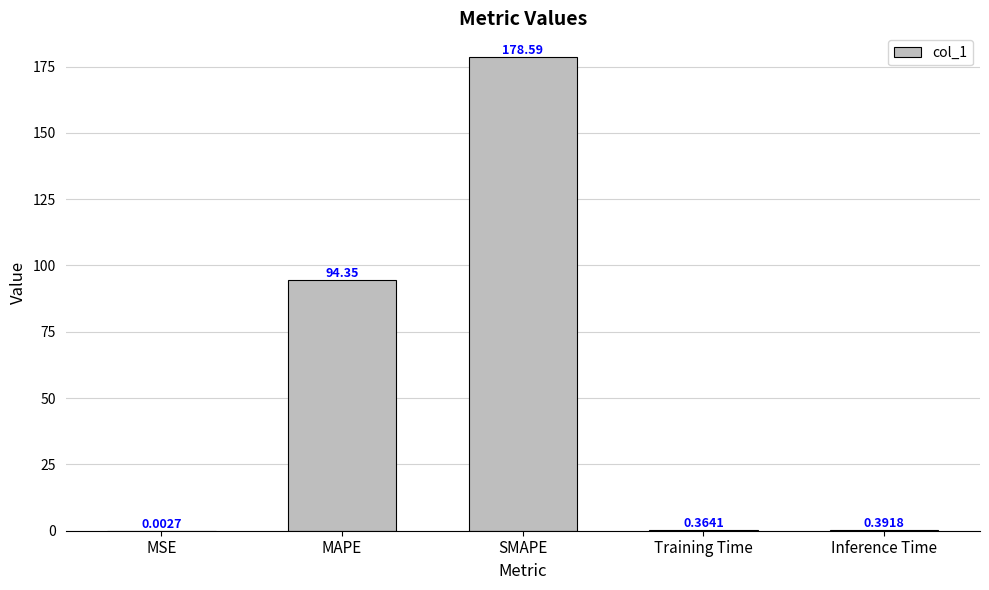

At which label is the value closest to 89?

MAPE